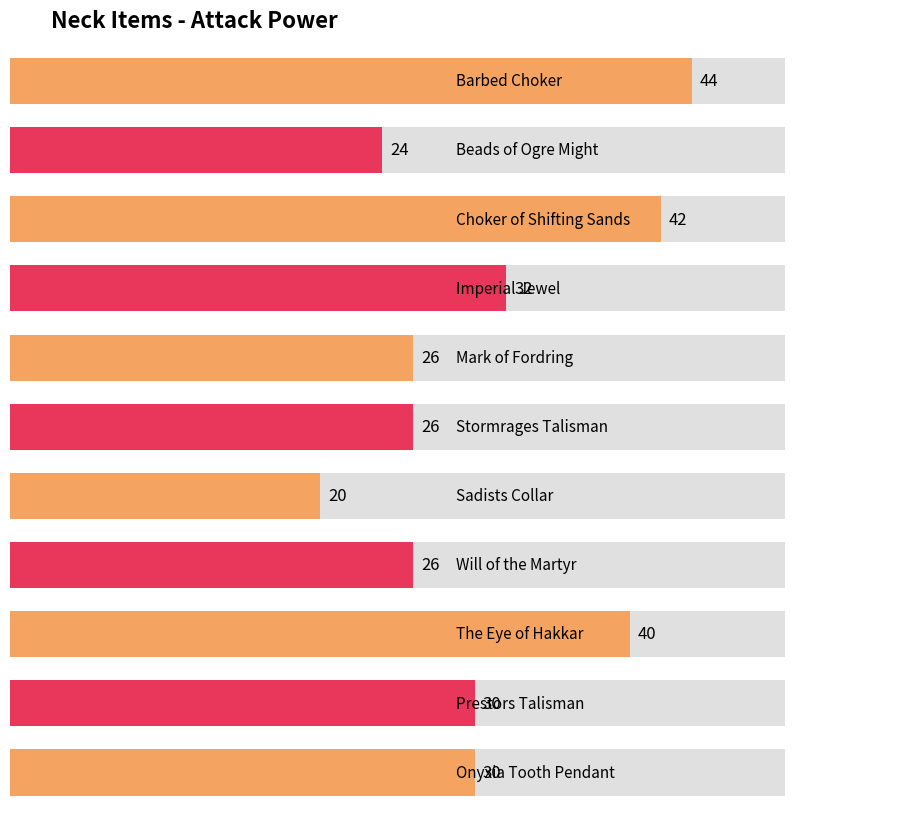

What is the average value?

31